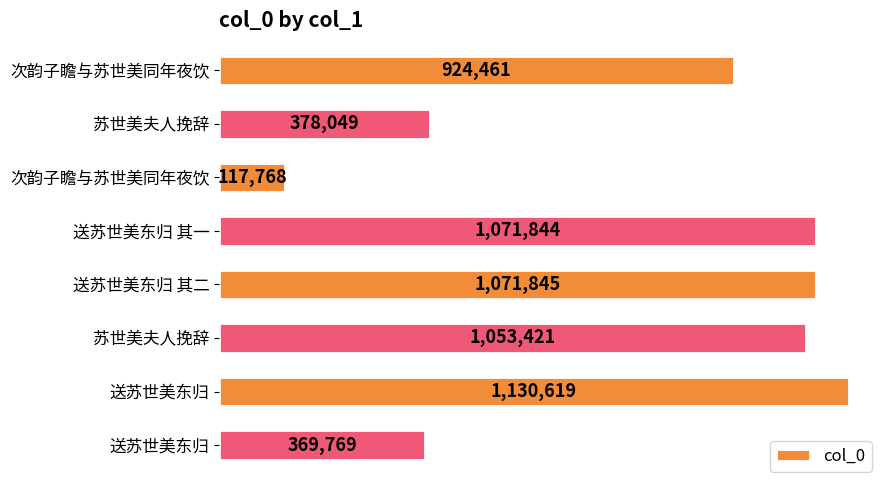

Are the bars horizontal?

Yes